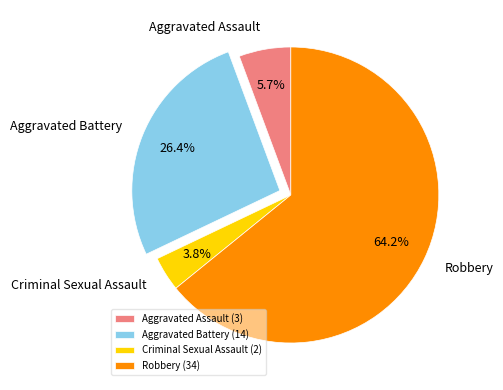

To the nearest percent, what is the combined percentage of Aggravated Battery and Aggravated Assault?

32%